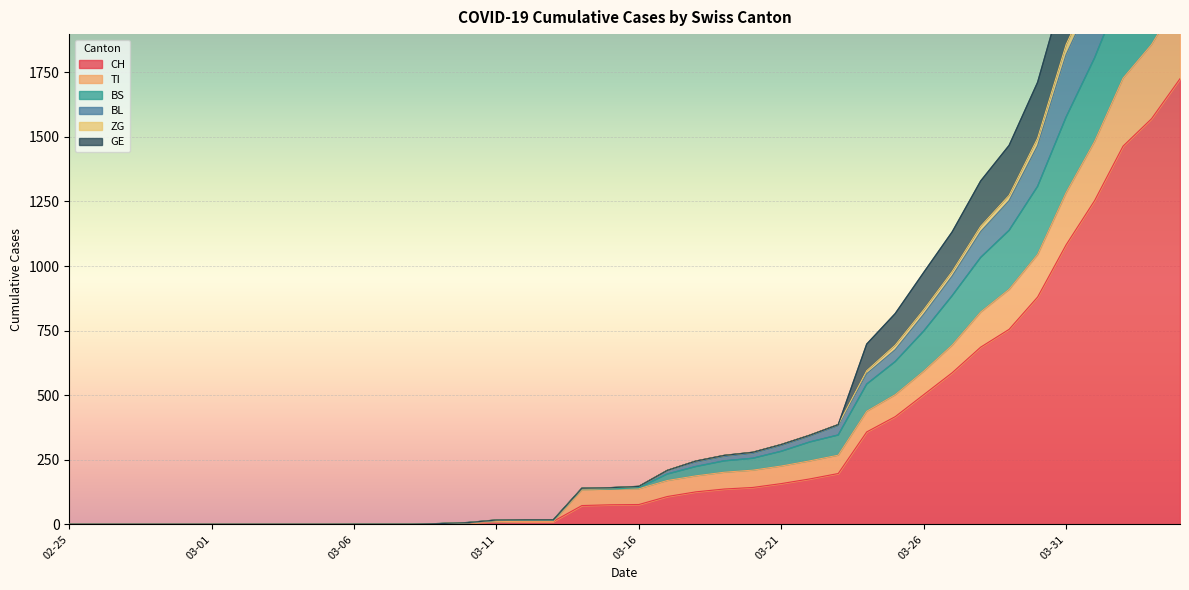

What is the difference between the highest and lowest values at 2020-04-04?

1397